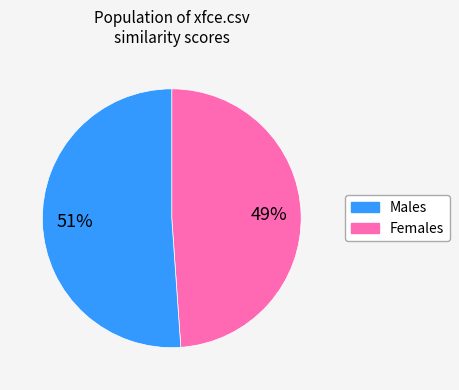

To the nearest percent, what is the difference between the largest and smallest slice percentages?

2%